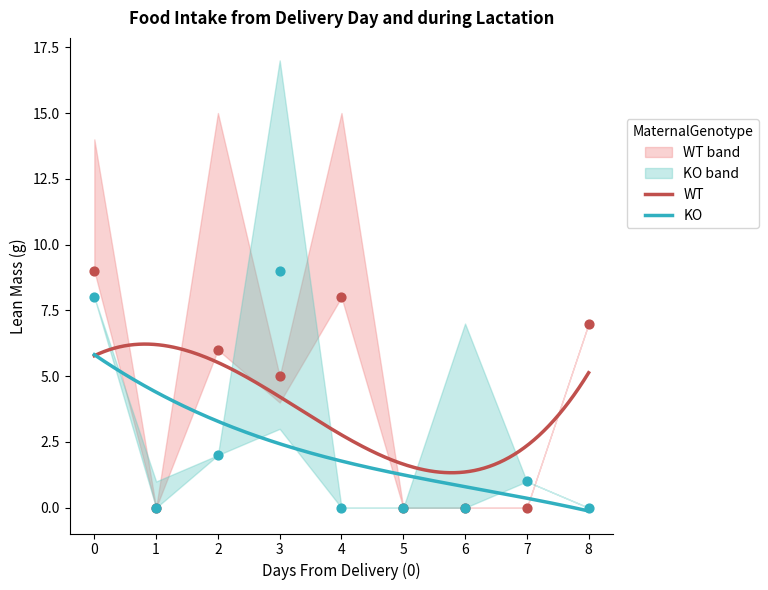

What is the lowest value of the WT series?

1.3